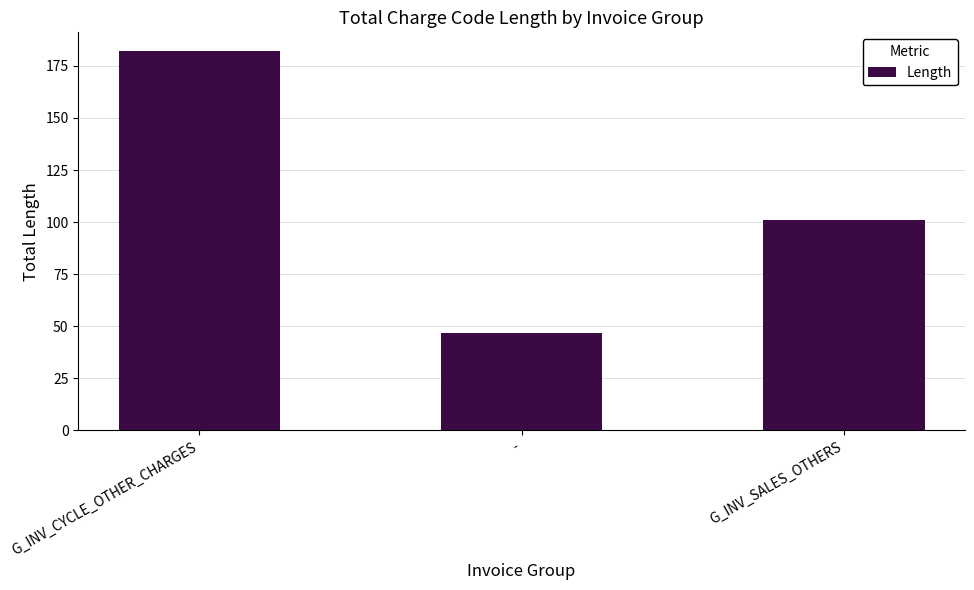

Does the chart contain any negative values?

No